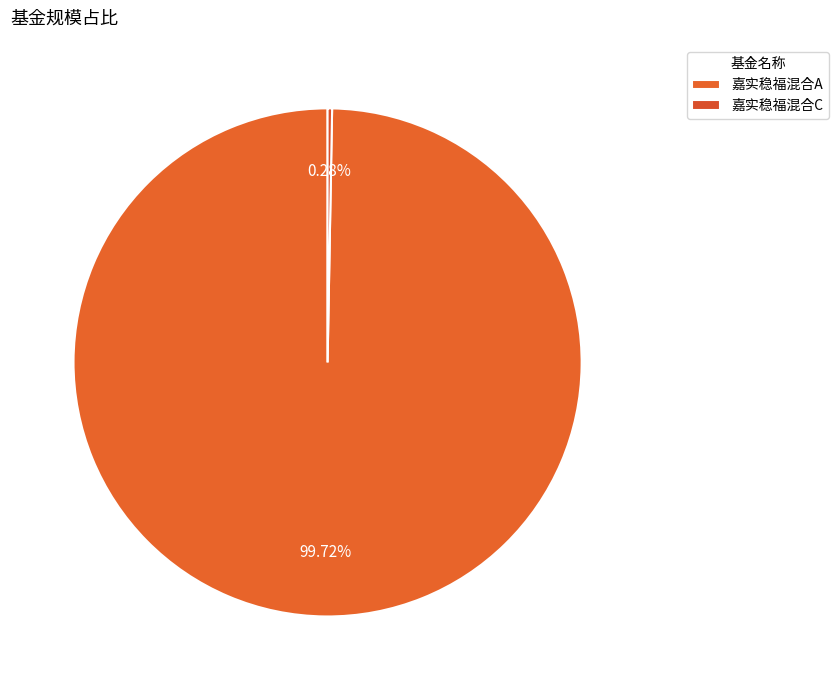

Which slice is the smallest?

嘉实稳福混合C